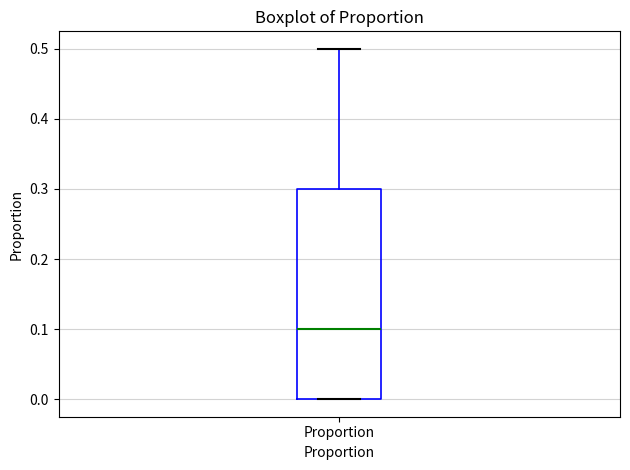

Transcribe this box plot: give where the median line is, the range the box spans, and where the two whiskers end, as read against the y-axis. The values are not printed on the chart, so give them approximately, as read against the axis.

median 0.1, box 0.0 to 0.3, whiskers 0.0 to 0.5